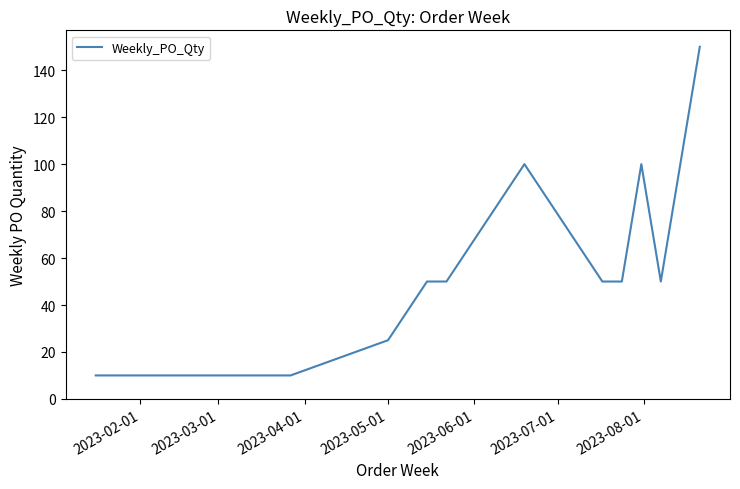

What is the greatest value displayed?

150